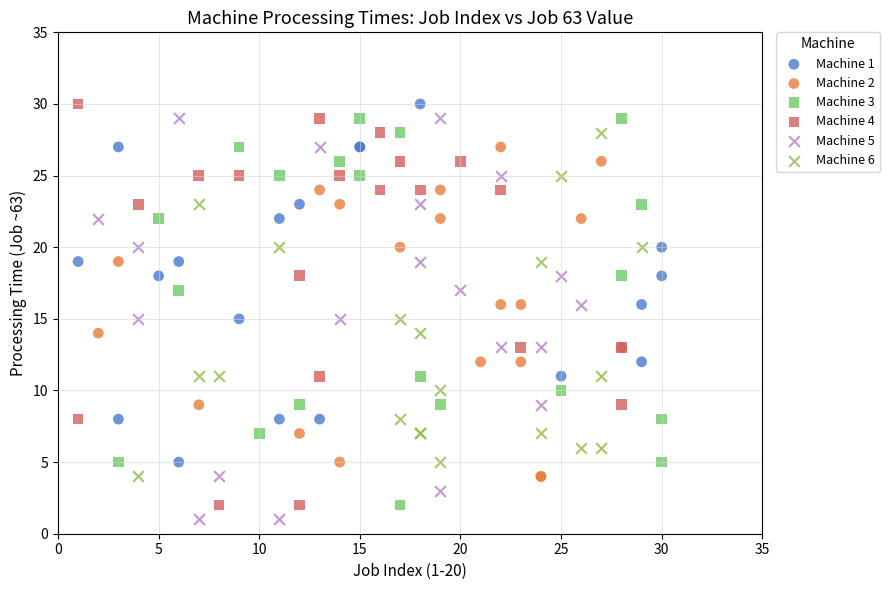

Which series reaches the minimum Y coordinate?

Machine 5